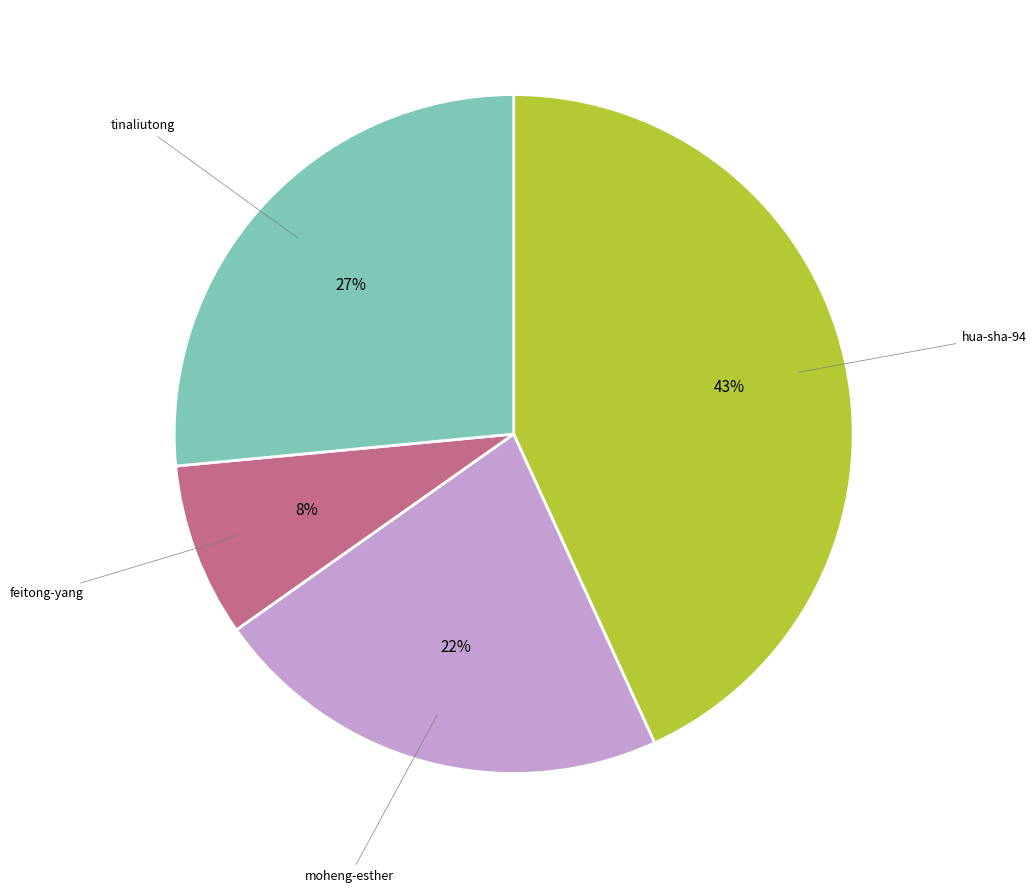

Is there a majority slice in this chart?

No